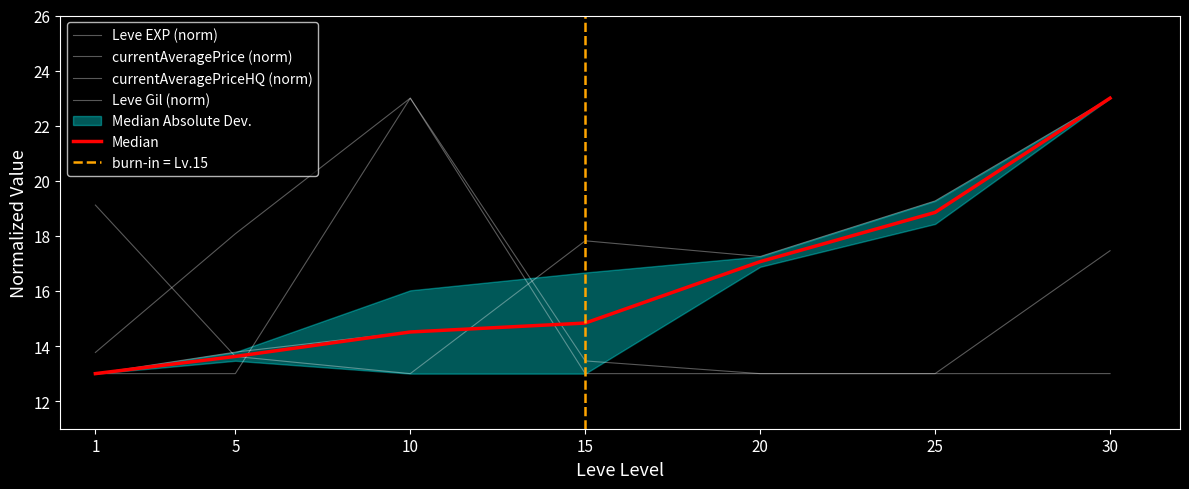

What is the maximum value for currentAveragePrice?

23.0